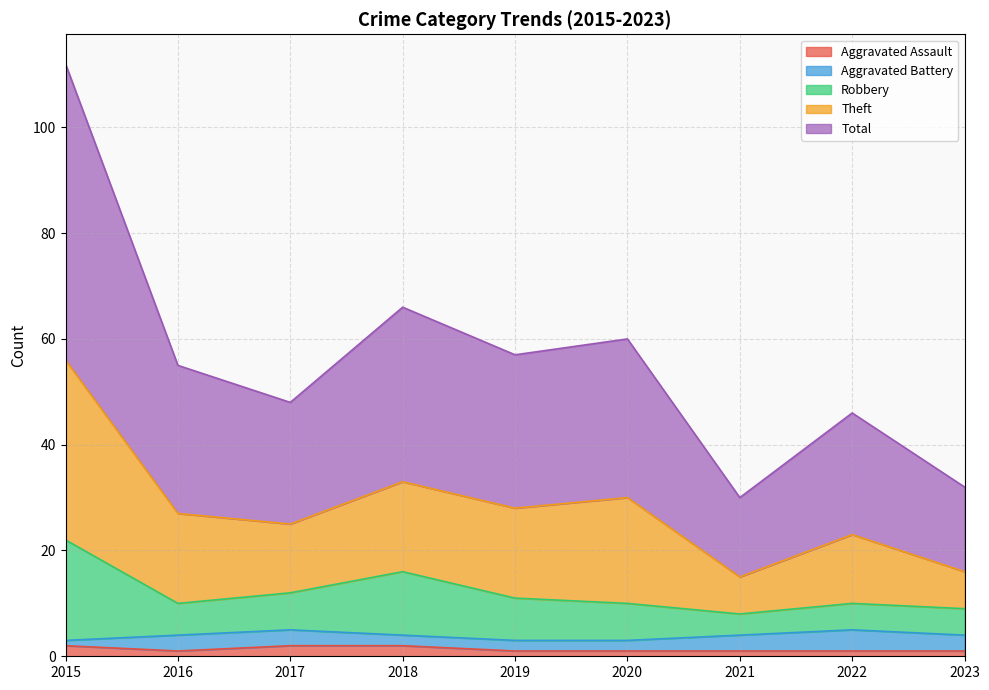

The value of Total at 2022 is 8. True or false?

False